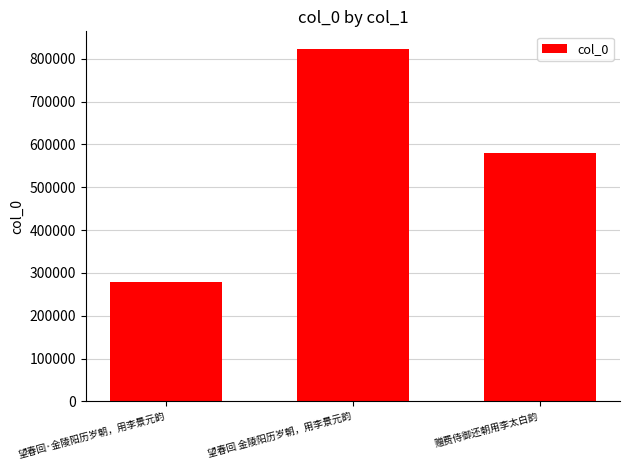

Which category has the highest value across all series?

望春回 金陵阳历岁朝，用李景元韵